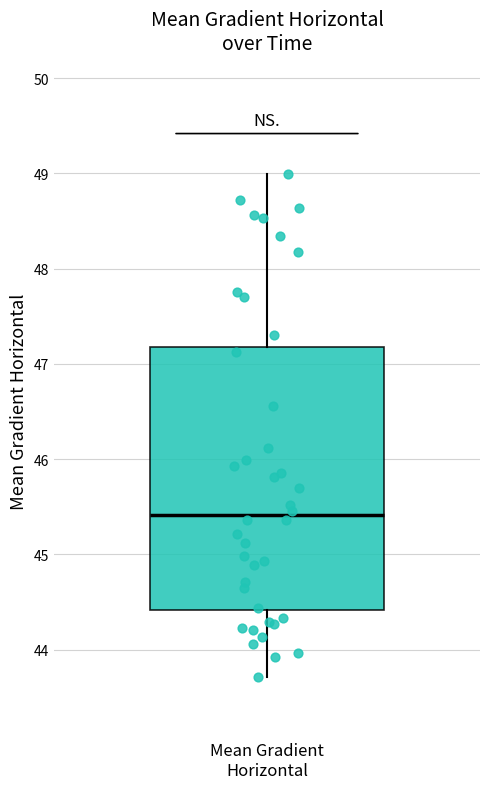

Where is the upper edge of the box for Mean Gradient Horizontal on the y-axis? The values are not printed on the chart, so give them approximately, as read against the axis.

47.2